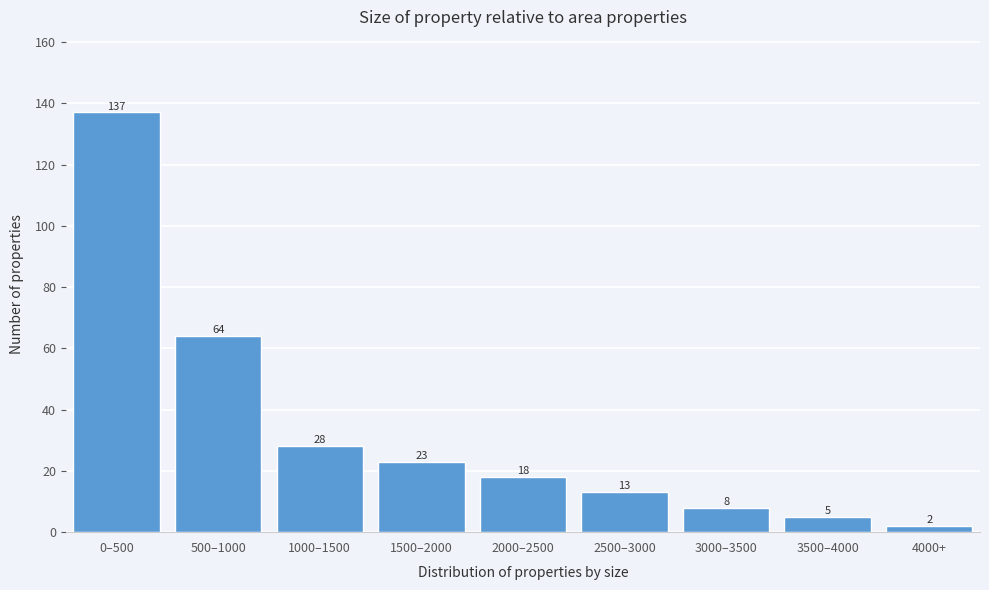

Reading left to right, what are all the values shown in this chart?

0–500=137	500–1000=64	1000–1500=28	1500–2000=23	2000–2500=18	2500–3000=13	3000–3500=8	3500–4000=5	4000+=2